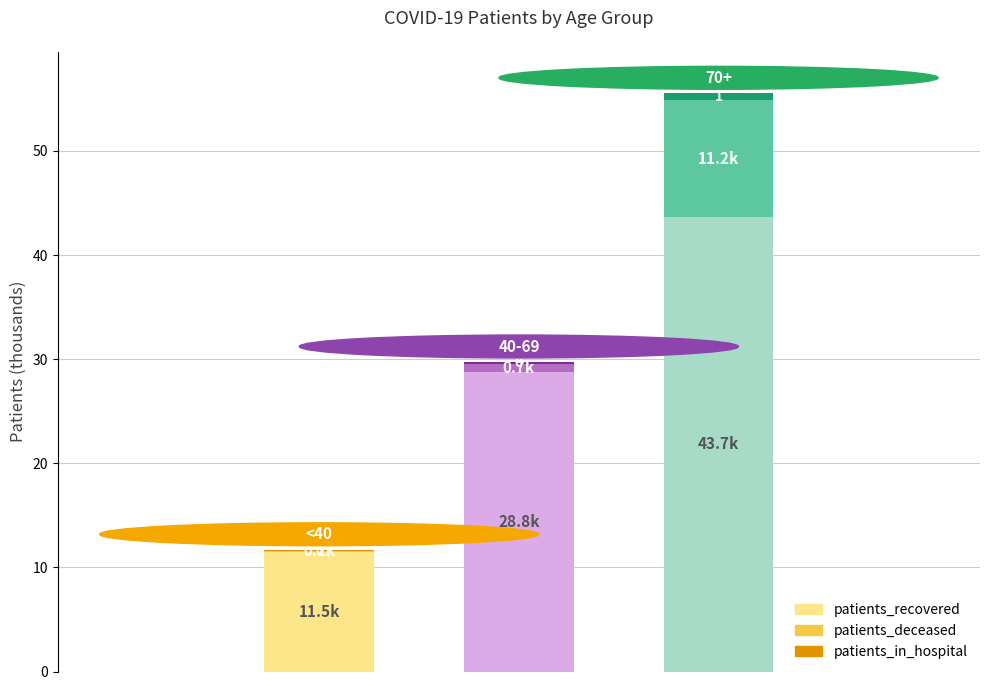

What is the maximum value for patients_recovered?

43.7